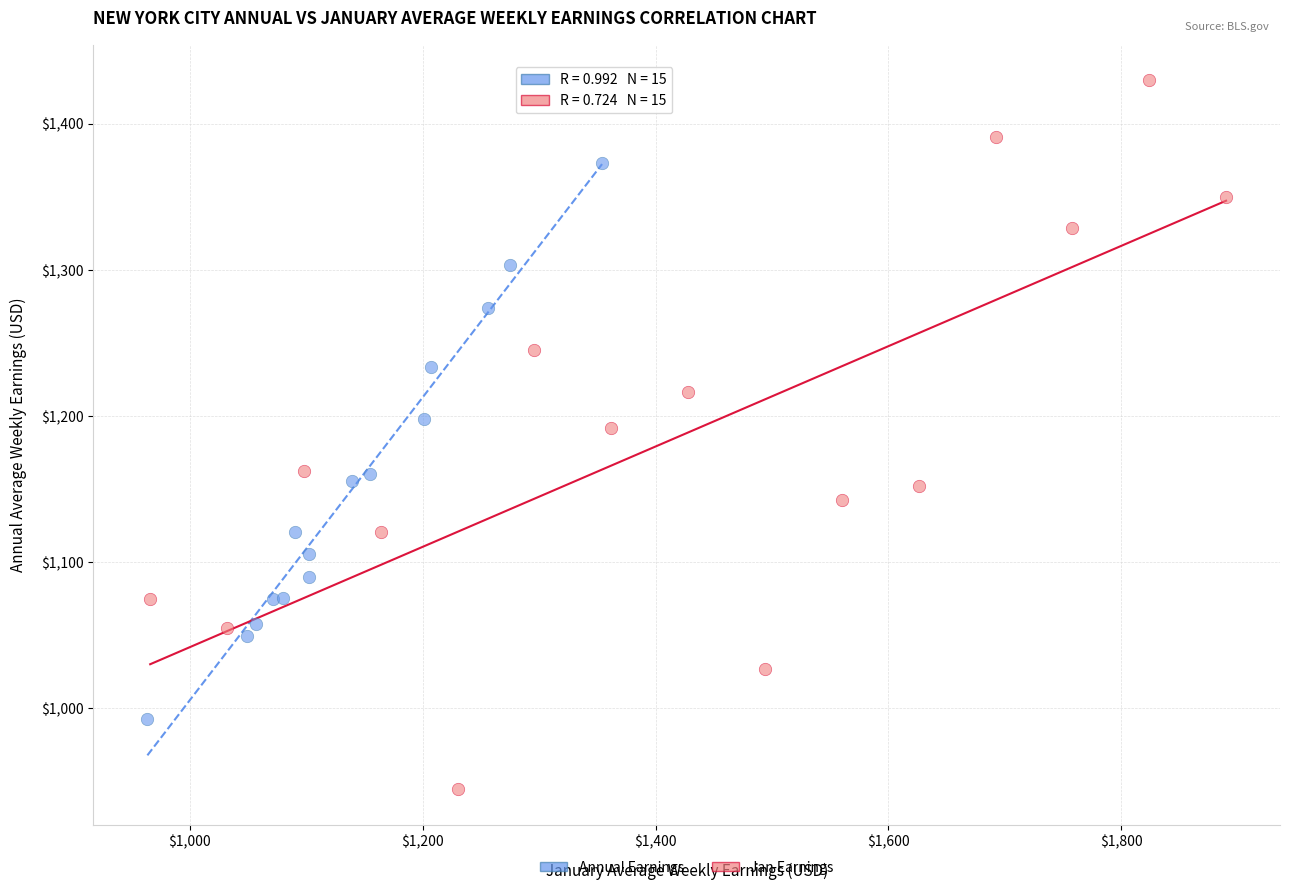

Which series has the largest Y range (max minus min)?

Jan Earnings